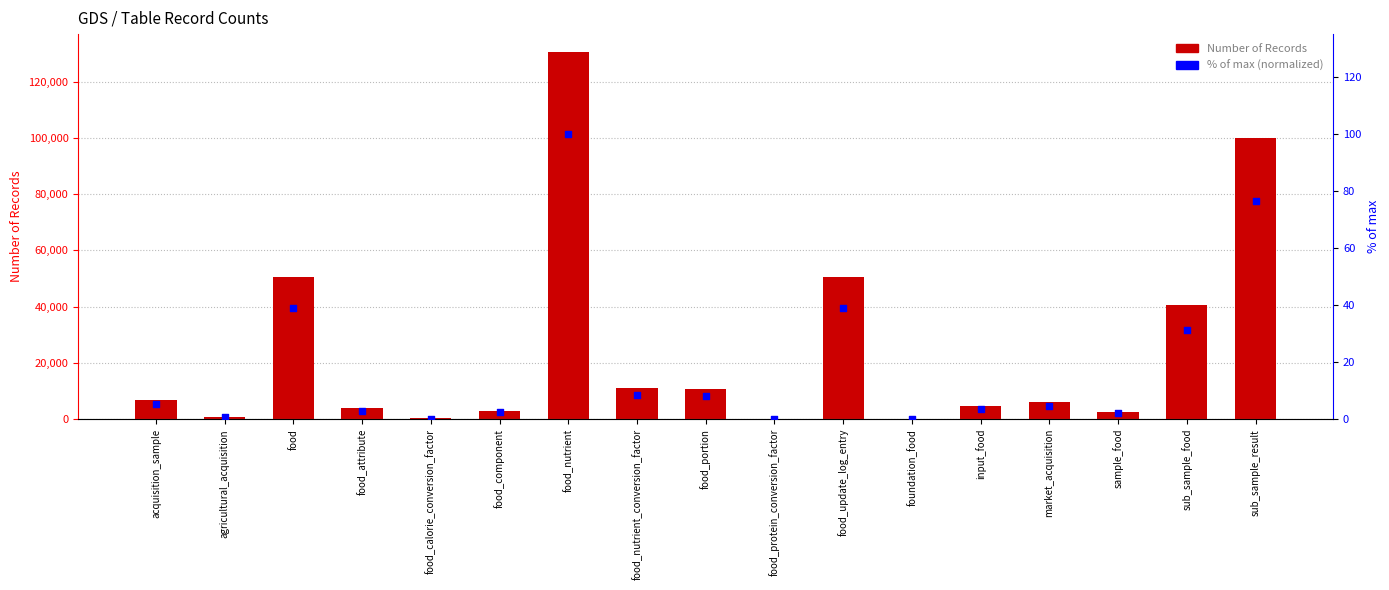

Which series has the widest spread of Y values?

Number of Records